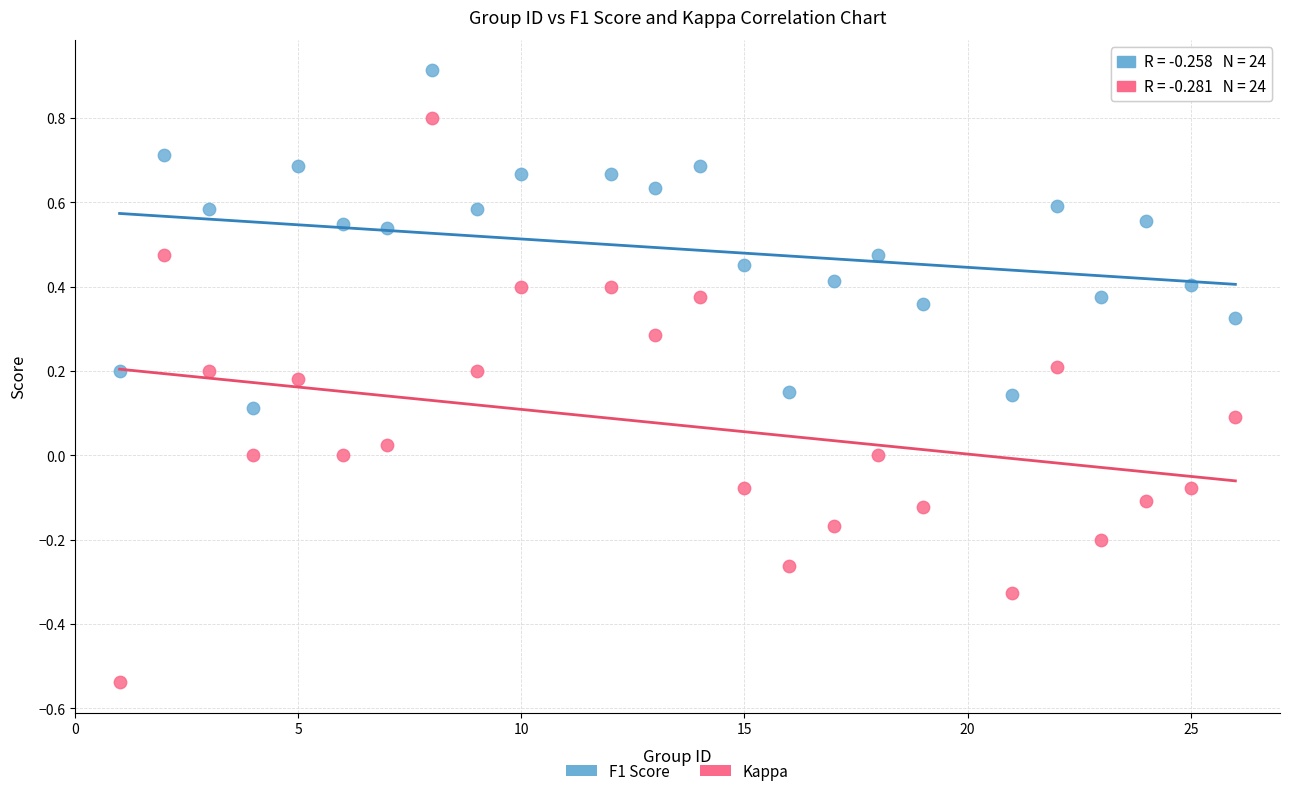

What are all the series names shown in the legend?

F1 Score, Kappa